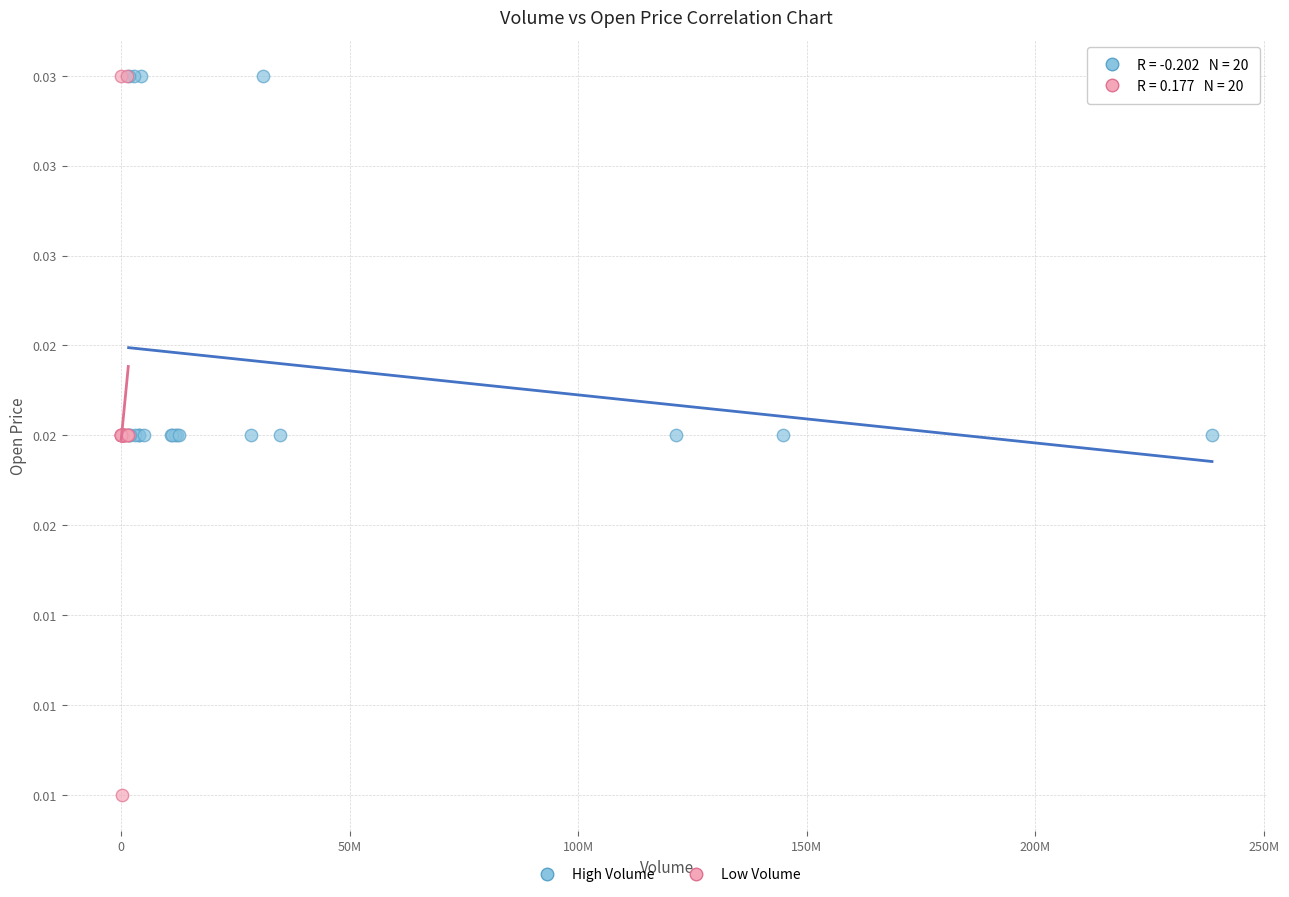

What are all the series names shown in the legend?

High Volume, Low Volume